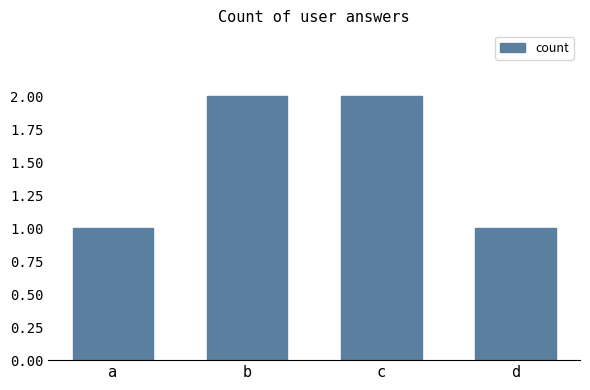

The value at c is 1. True or false?

False